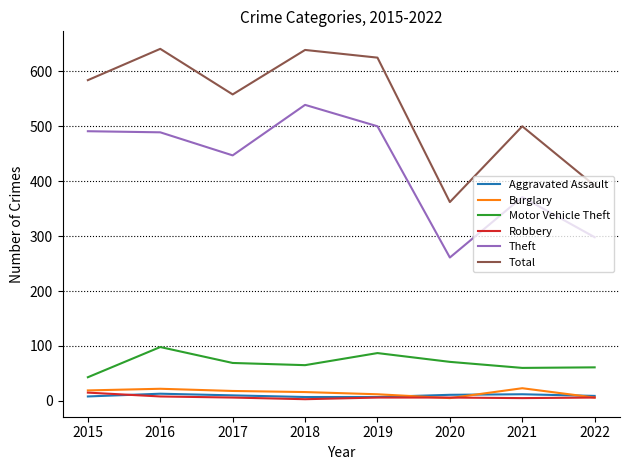

Between 2017 and 2019, which series saw the biggest shift?

Total